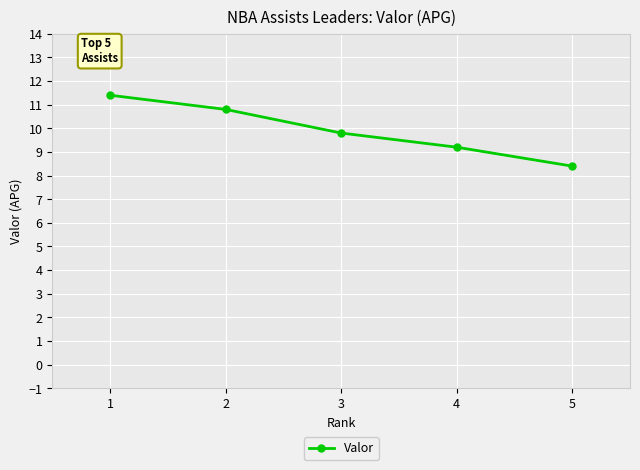

Reading left to right, transcribe all the data shown in this chart.

11.4	10.8	9.8	9.2	8.4